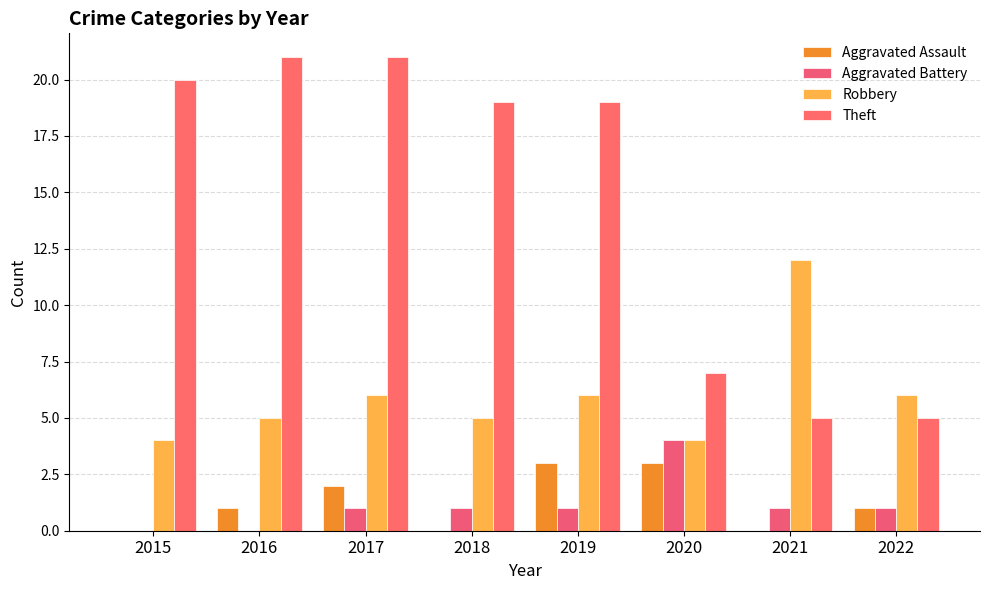

Reading left to right, extract all data points from this chart.

Aggravated Assault: 2015=0	2016=1	2017=2	2018=0	2019=3	2020=3	2021=0	2022=1
Aggravated Battery: 2015=0	2016=0	2017=1	2018=1	2019=1	2020=4	2021=1	2022=1
Robbery: 2015=4	2016=5	2017=6	2018=5	2019=6	2020=4	2021=12	2022=6
Theft: 2015=20	2016=21	2017=21	2018=19	2019=19	2020=7	2021=5	2022=5